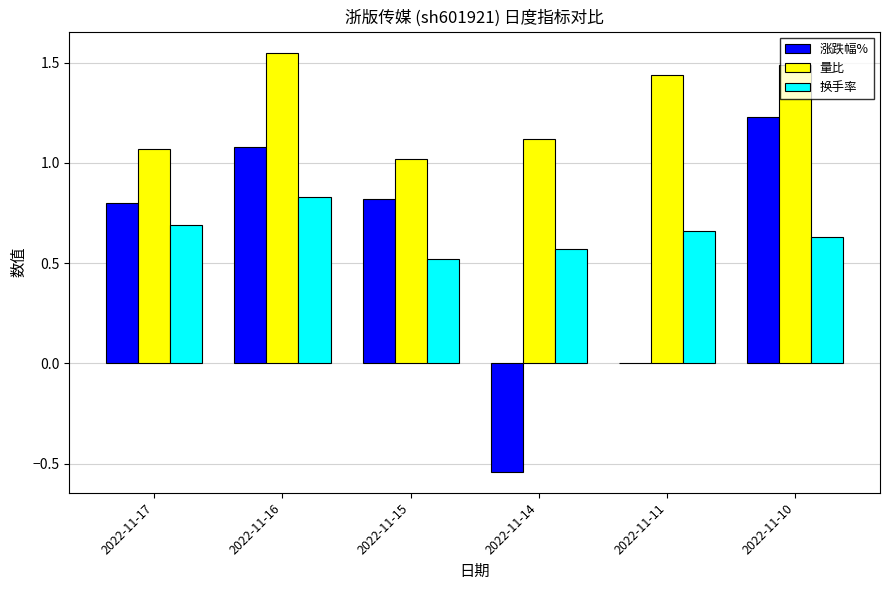

Are the bars horizontal?

No